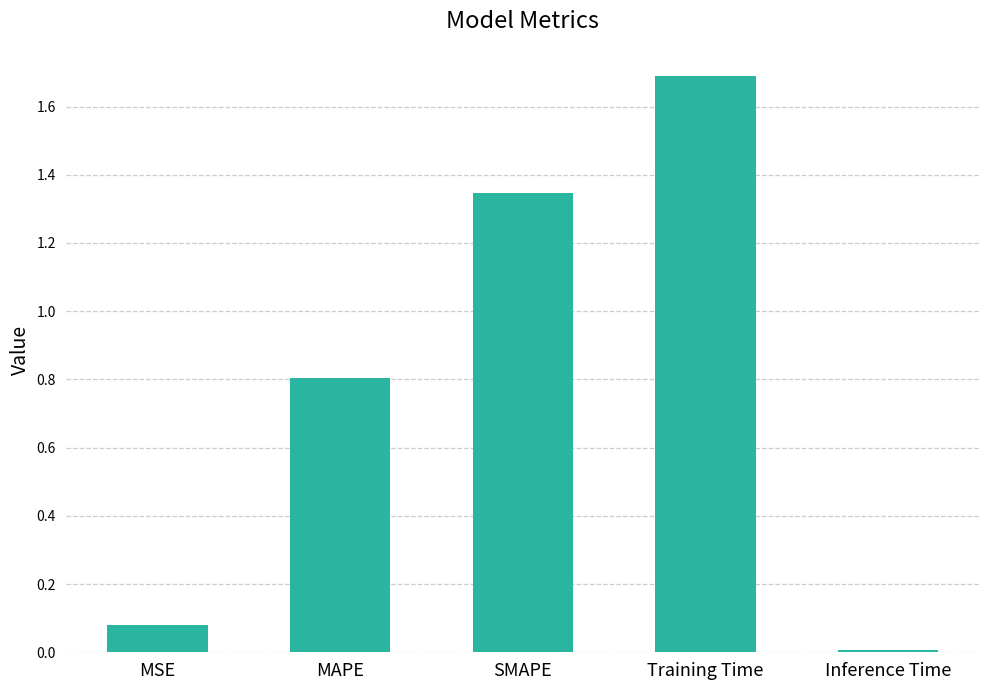

True or false: the data shows 1.7 at Training Time.

True